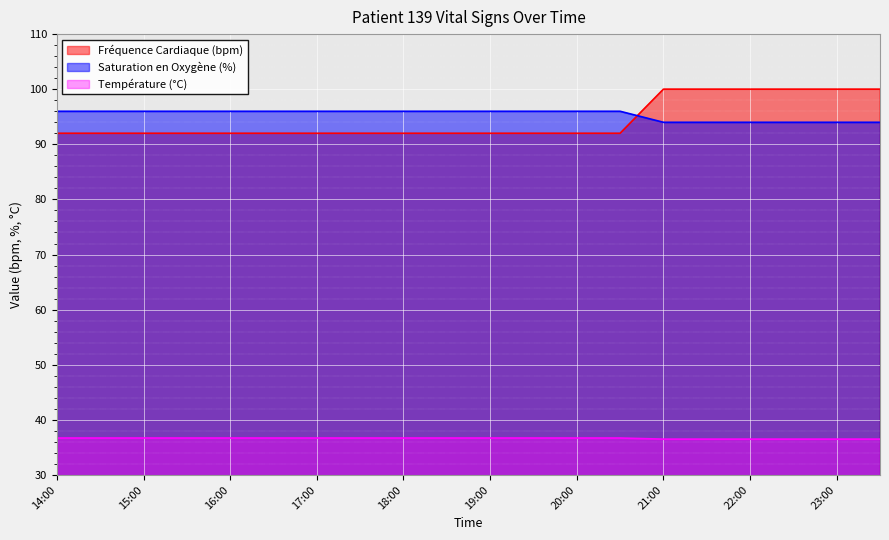

Reading left to right, list all the values displayed in this chart.

Fréquence Cardiaque (bpm): 92.0	92.0	92.0	92.0	92.0	92.0	92.0	92.0	92.0	92.0	92.0	92.0	92.0	92.0	100.0	100.0	100.0	100.0	100.0	100.0
Saturation en Oxygène (%): 96.0	96.0	96.0	96.0	96.0	96.0	96.0	96.0	96.0	96.0	96.0	96.0	96.0	96.0	94.0	94.0	94.0	94.0	94.0	94.0
Température (°C): 36.7	36.7	36.7	36.7	36.7	36.7	36.7	36.7	36.7	36.7	36.7	36.7	36.7	36.7	36.5	36.5	36.5	36.5	36.5	36.5